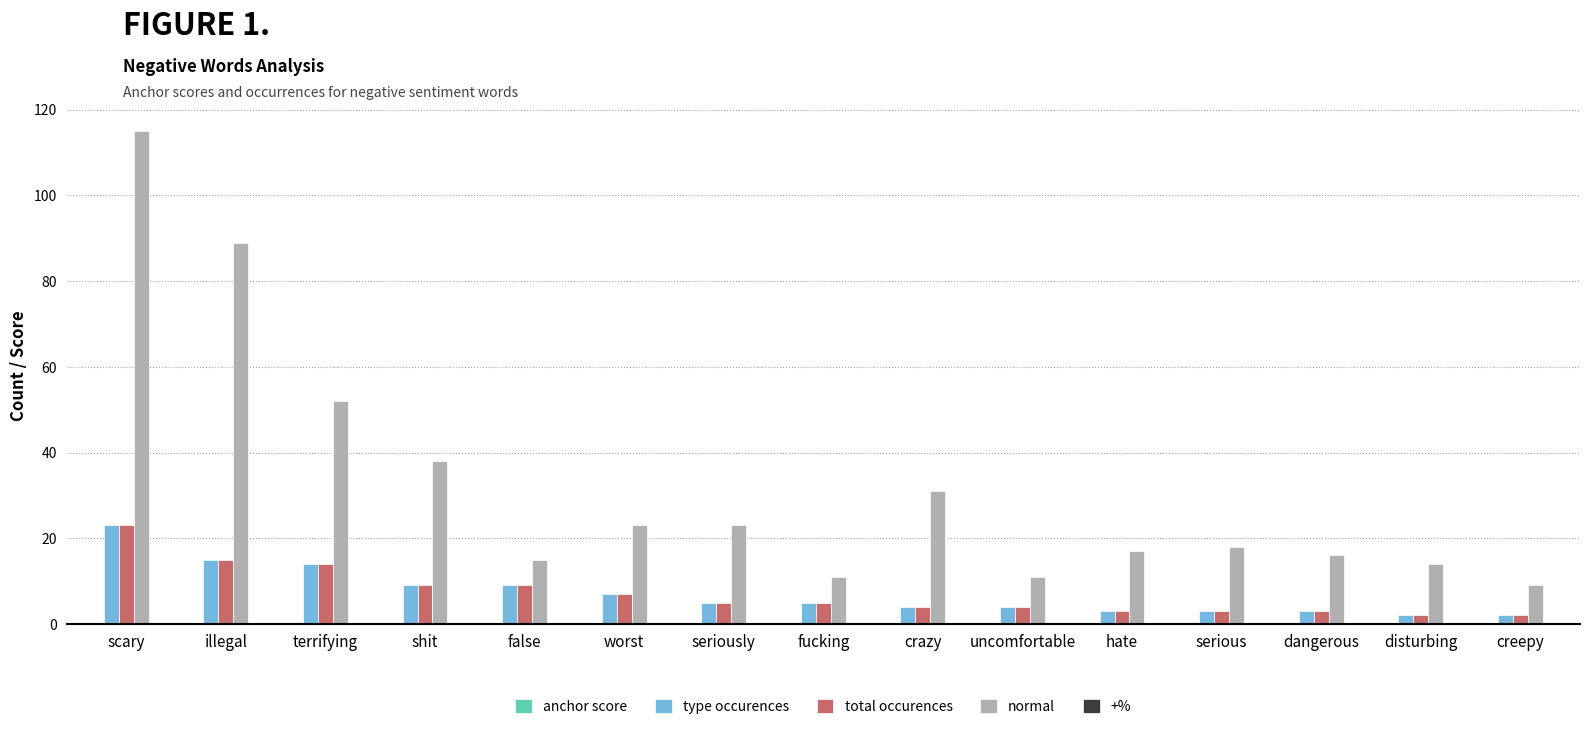

What is the maximum value for type occurences?

23.0